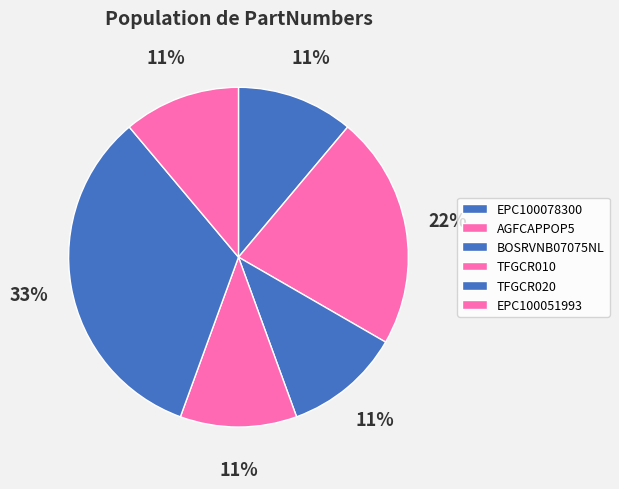

What portion of the pie excludes AGFCAPPOP5?

77.8%